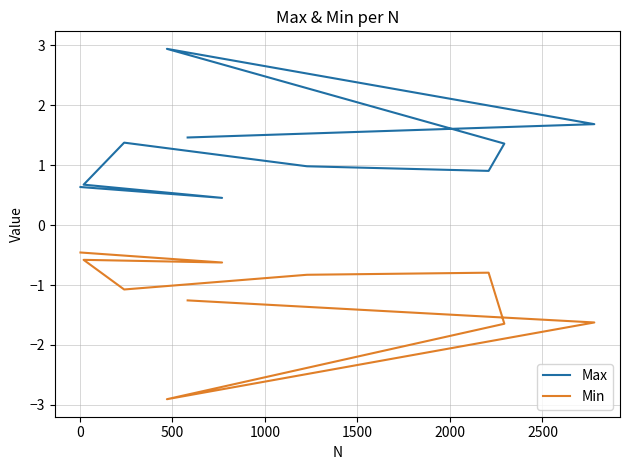

Rank the series by their average value, from lowest to highest.

Min, Max